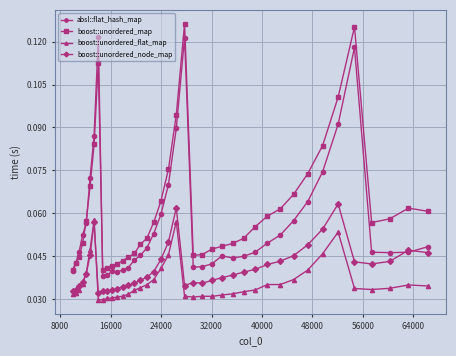

At how many categories does at least one series exceed 0?

40